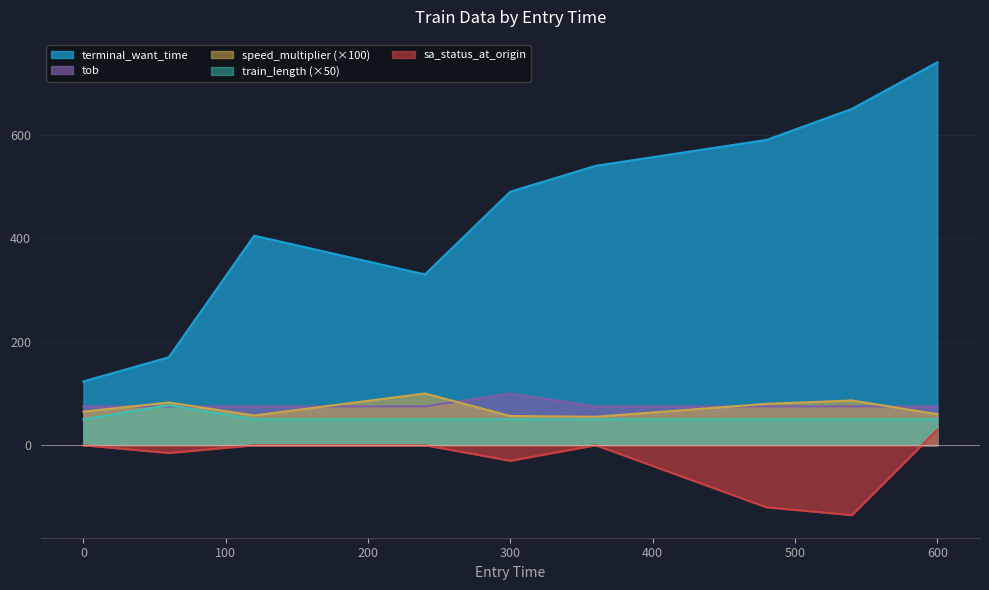

What are all the series names shown in the legend?

terminal_want_time, tob, speed_multiplier (×100), train_length (×50), sa_status_at_origin